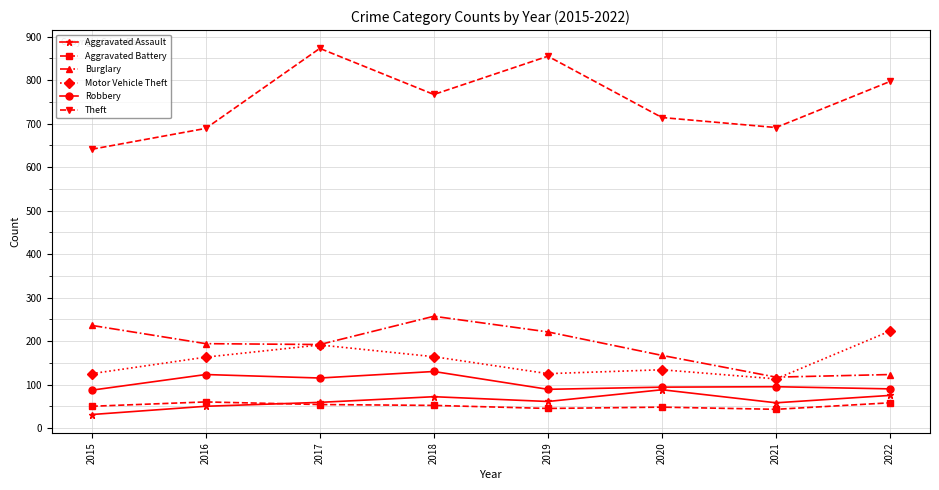

What is the average value of the Theft series?

753